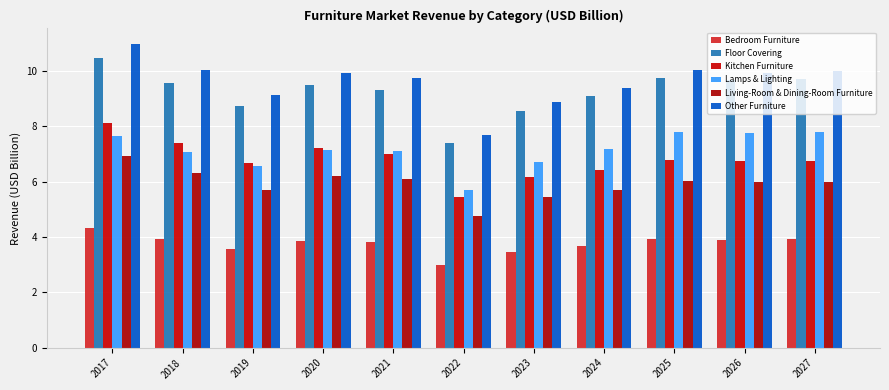

At which category does the chart reach its peak across all series?

2017